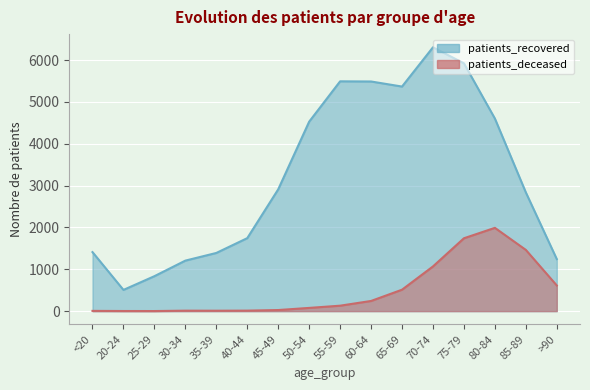

The value of patients_recovered at 85-89 is 2837. True or false?

True